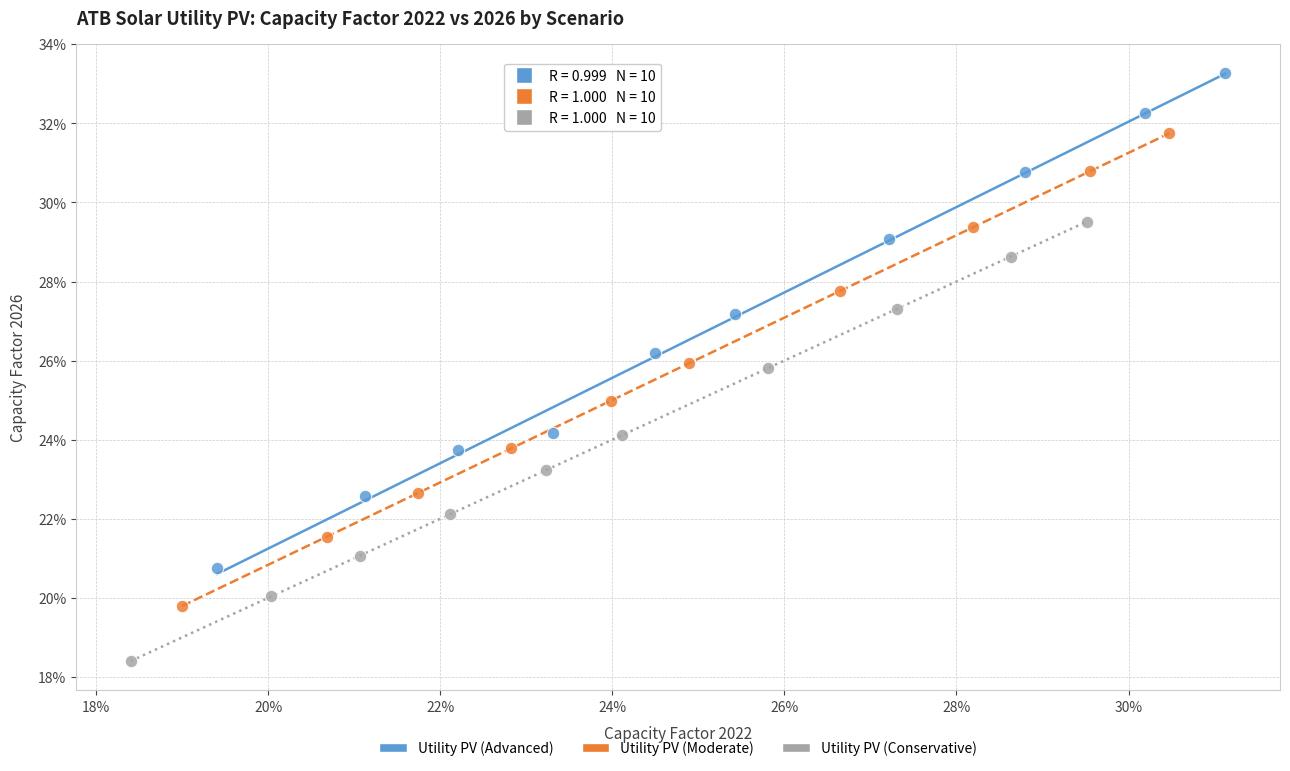

What are all the series names shown in the legend?

Utility PV (Advanced), Utility PV (Moderate), Utility PV (Conservative)